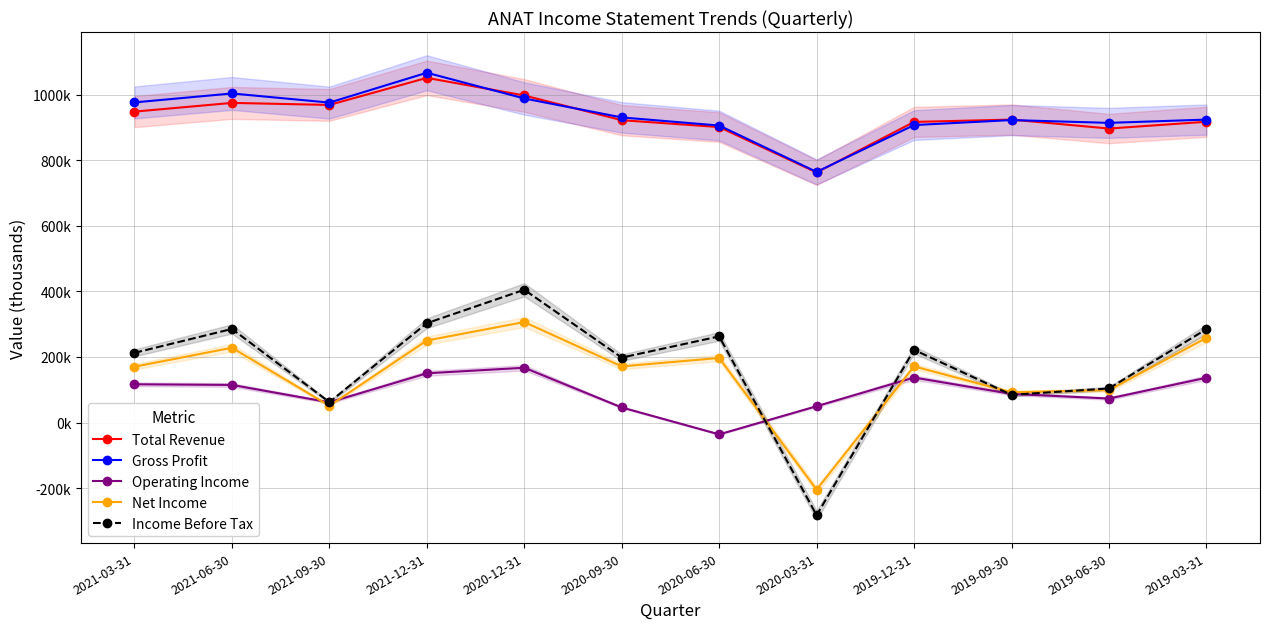

Which series ends up on top after the final intersection of Income Before Tax and Operating Income?

Income Before Tax